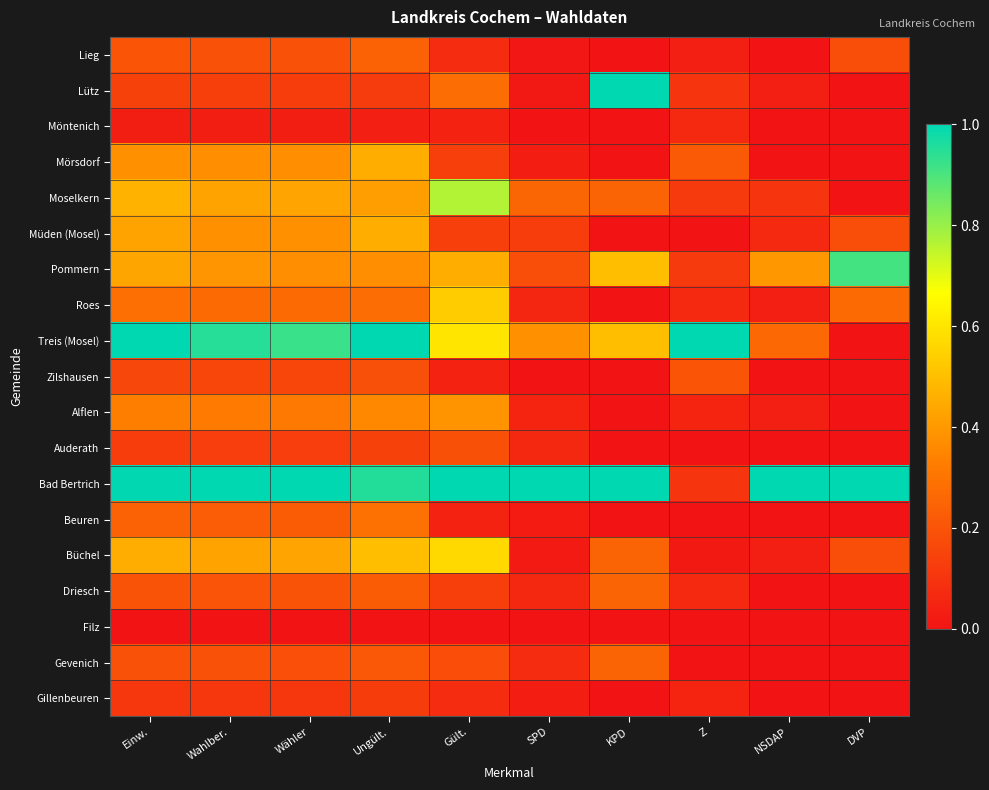

How many series are shown in this chart?

19